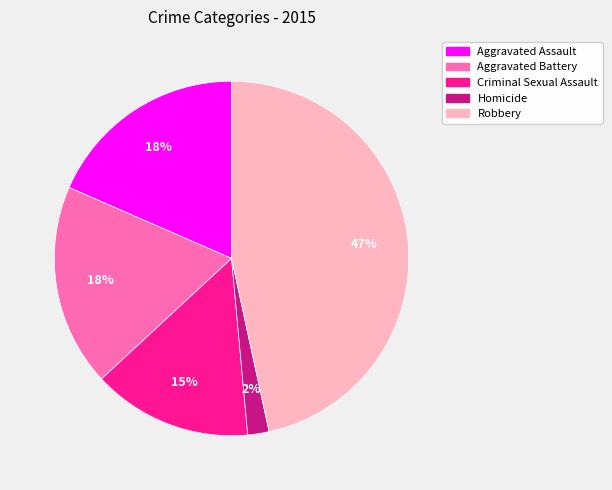

Which category has the biggest portion of the pie?

Robbery